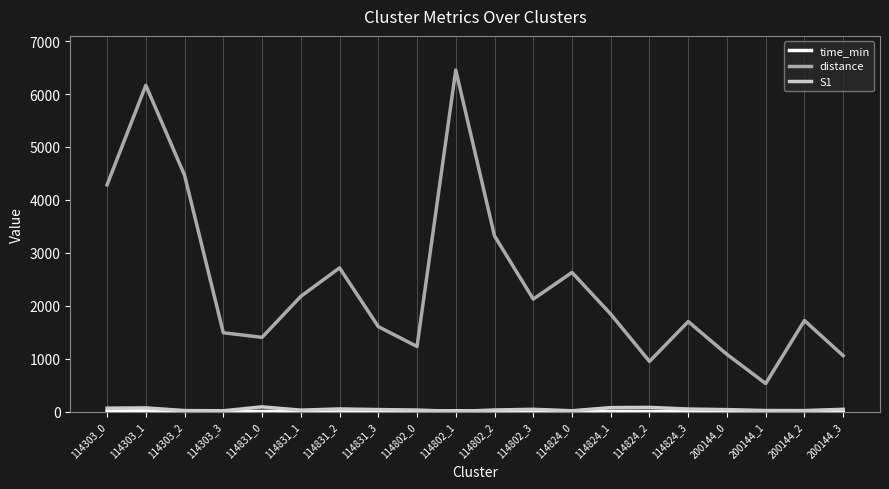

What is the difference between the second highest and minimum values in the S1 series?

77.0